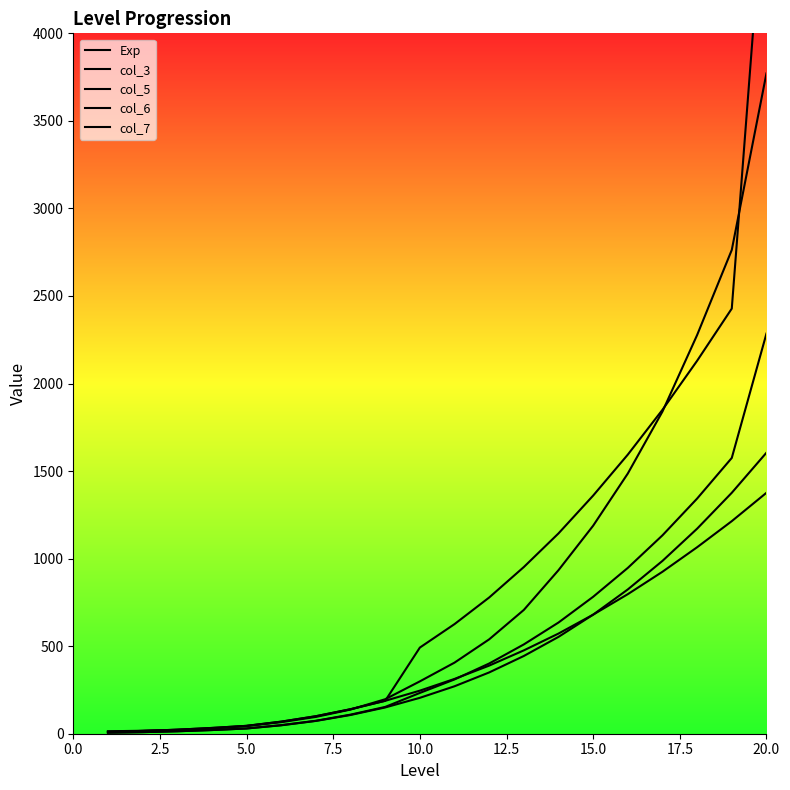

How many lines are shown in the chart?

5